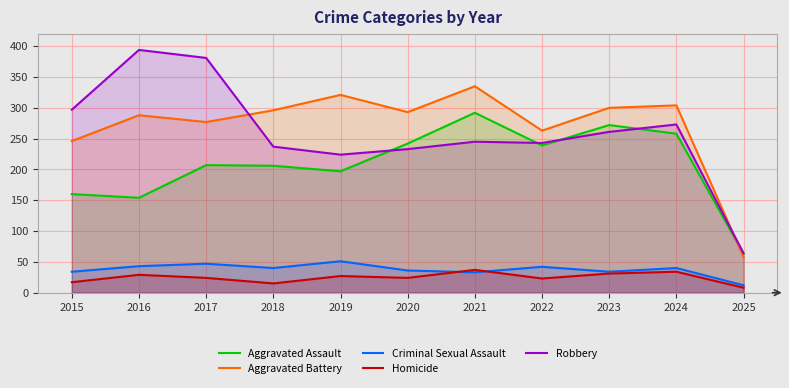

True or false: Criminal Sexual Assault has more than 0 points higher than both neighbors.

True